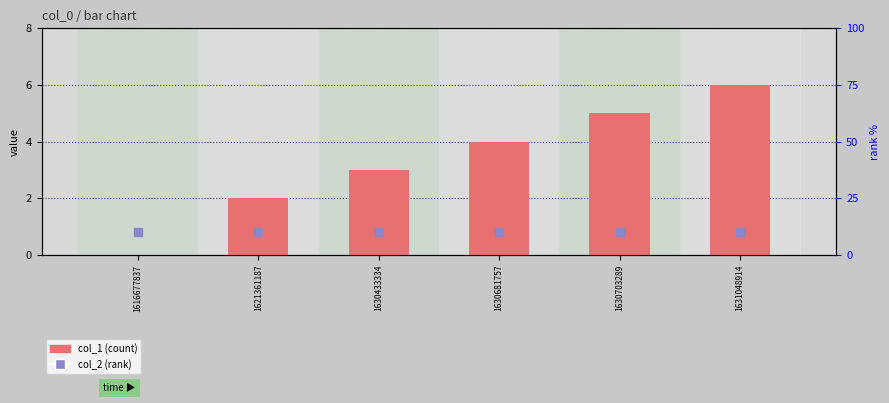

Which series contains the highest Y value?

col_2 (rank)